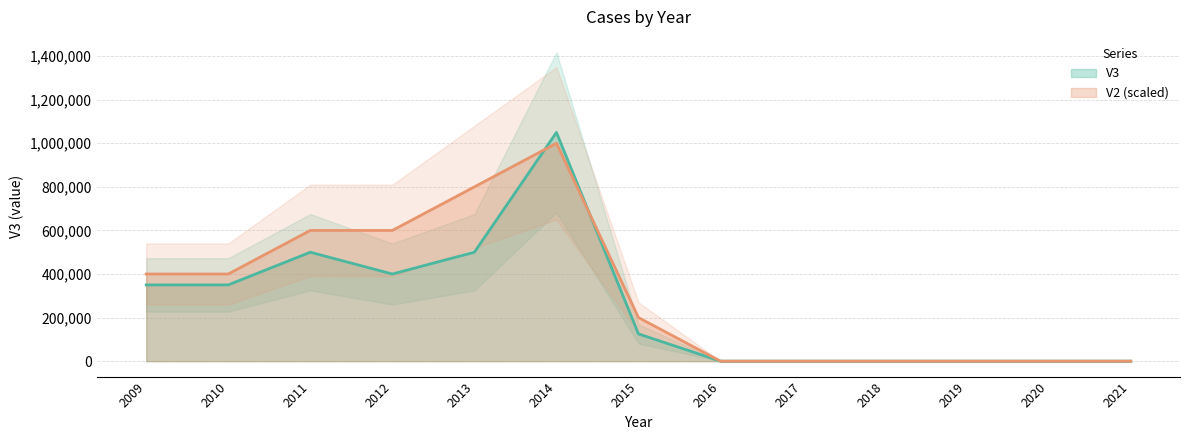

Where is V2 nearest to the value 500000?

2009